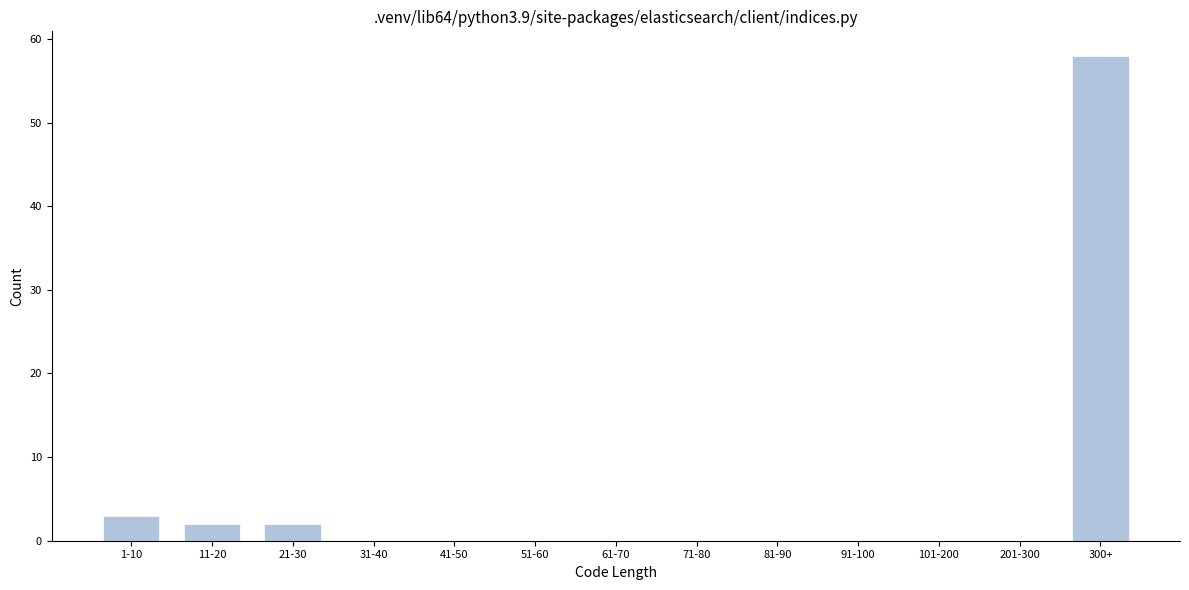

Reading right to left, what are all the values shown in this chart?

300+=58	201-300=0	101-200=0	91-100=0	81-90=0	71-80=0	61-70=0	51-60=0	41-50=0	31-40=0	21-30=2	11-20=2	1-10=3